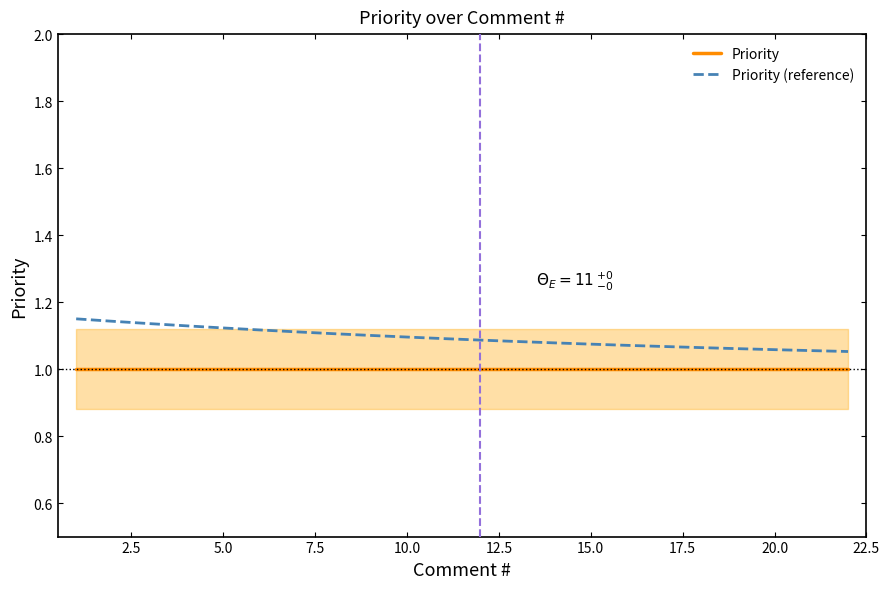

Is it true that Priority equals 0.7 at 20.0?

False